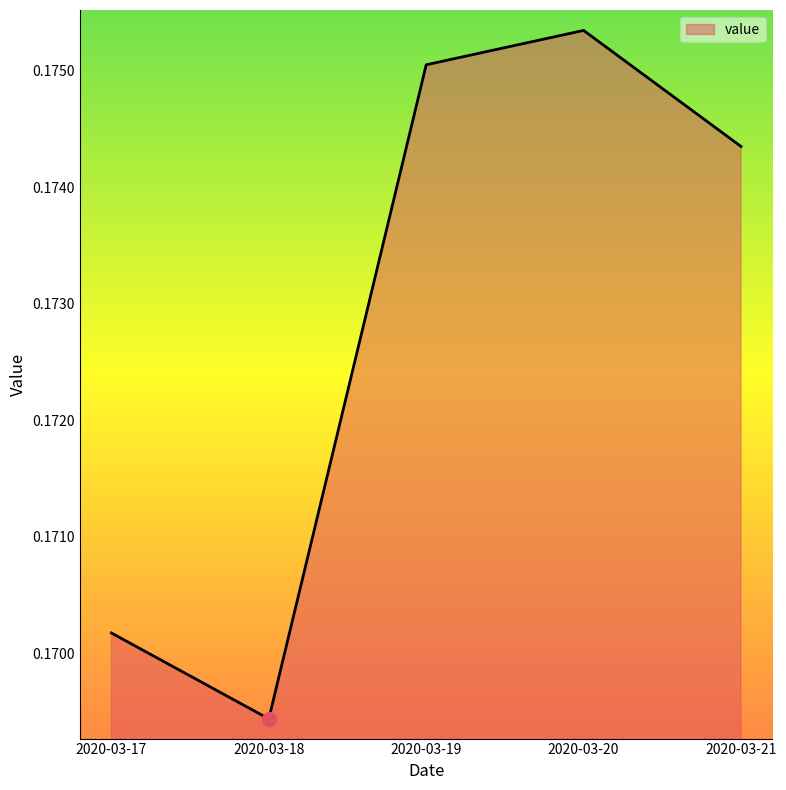

What is the sum of the values at 2020-03-20 and 2020-03-21?

0.3